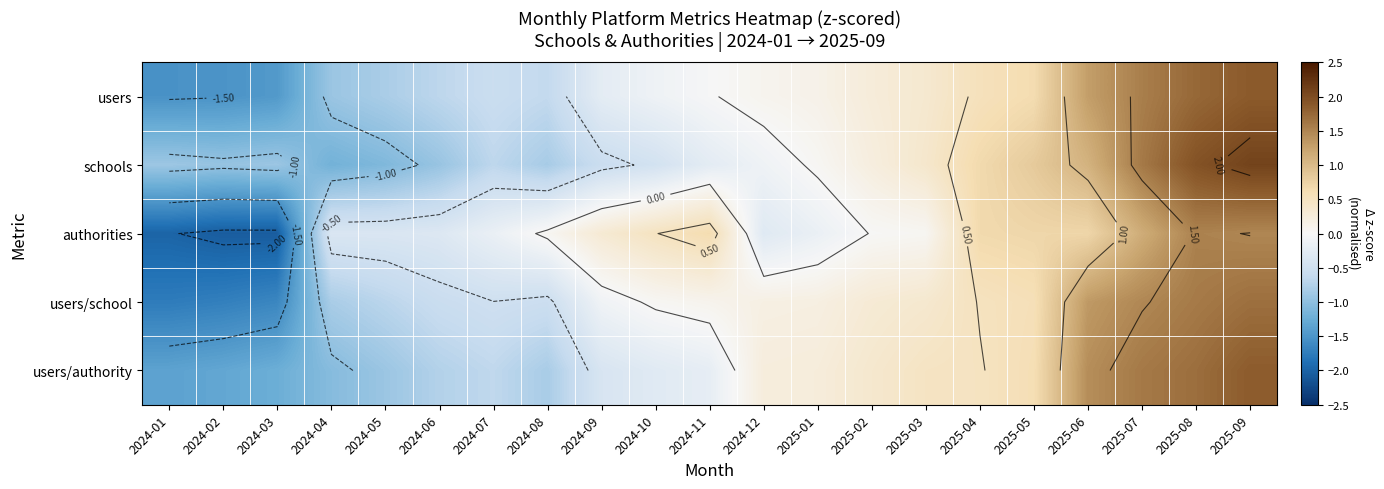

At 2024-10, list the series in order from smallest to largest.

schools, users/authority, users, users/school, authorities